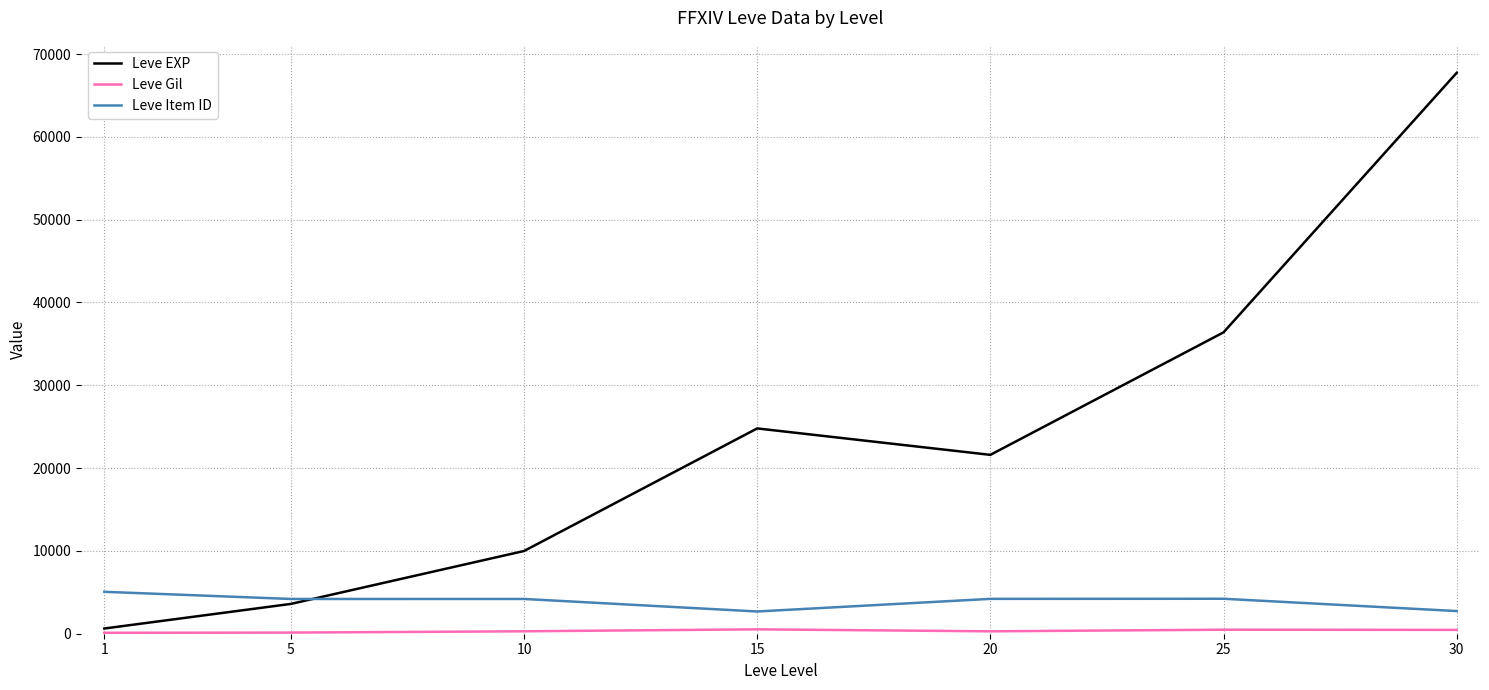

Is the value of Leve Item ID at 30 greater than the value of Leve EXP at 10?

No